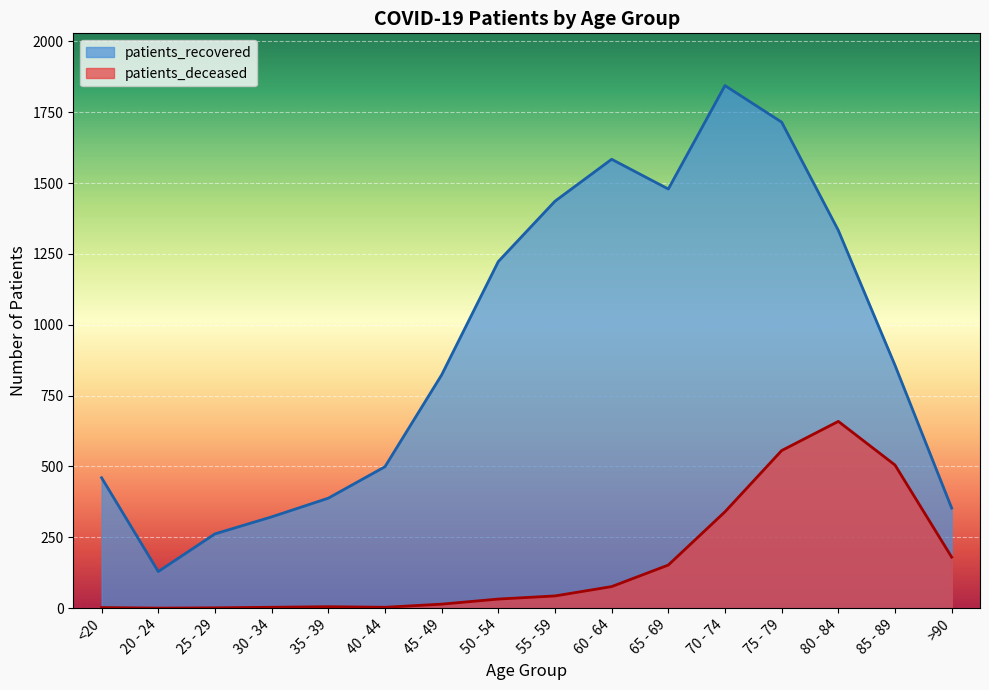

Which series has the largest range (max minus min)?

patients_recovered